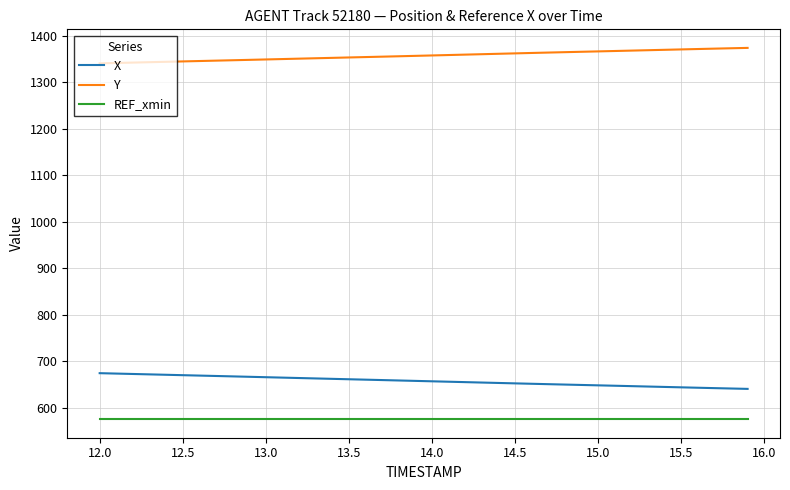

How many distinct data groups are displayed?

3